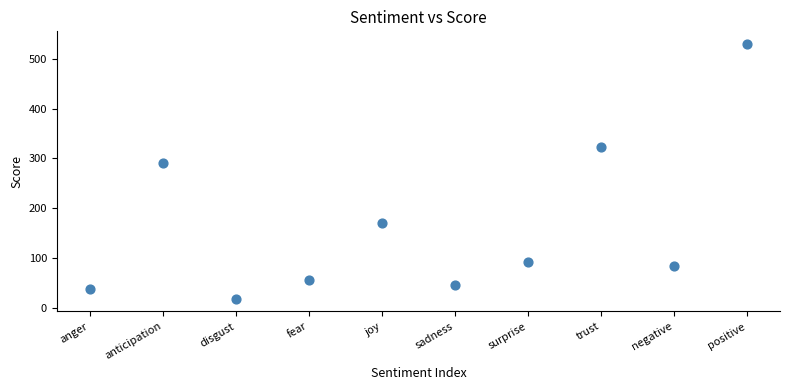

What is the range of Y values (max minus min)?

512